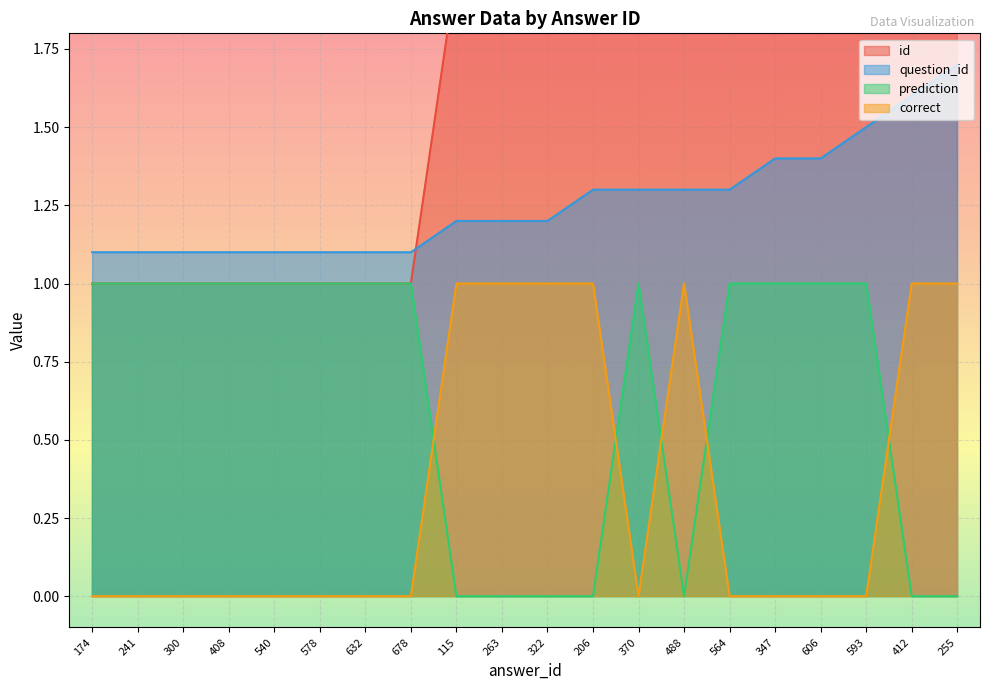

At which label is prediction closest to 0?

115